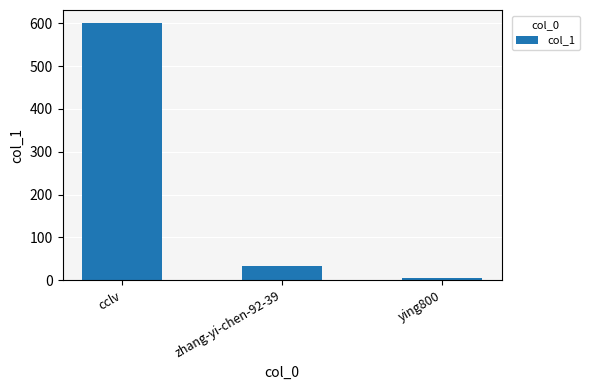

Between zhang-yi-chen-92-39 and cclv, which is larger?

cclv